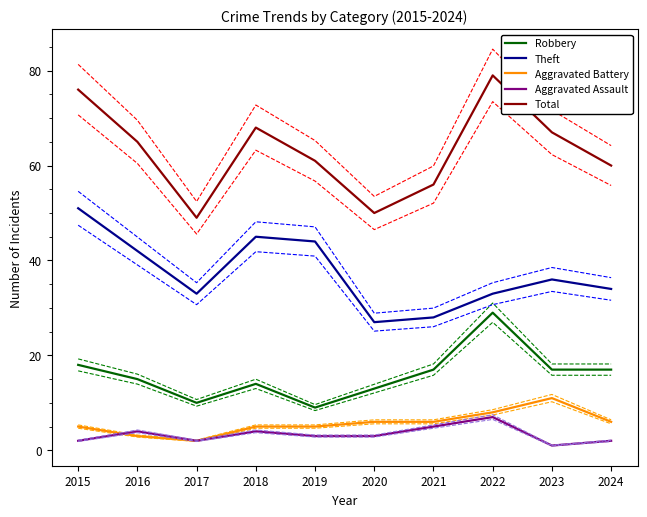

True or false: Total and Aggravated Assault intersect in this chart.

False